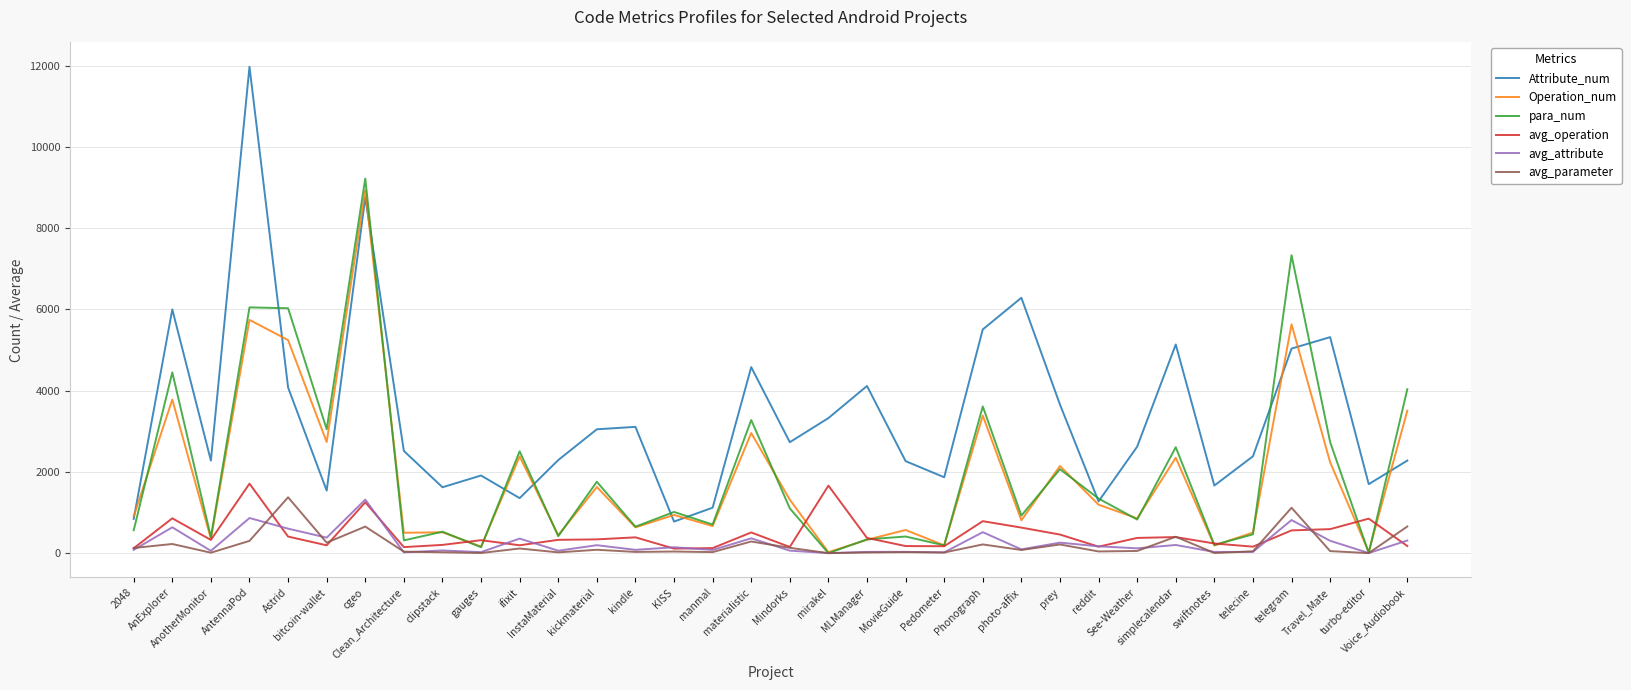

What is the maximum value shown in the chart?

11975.0